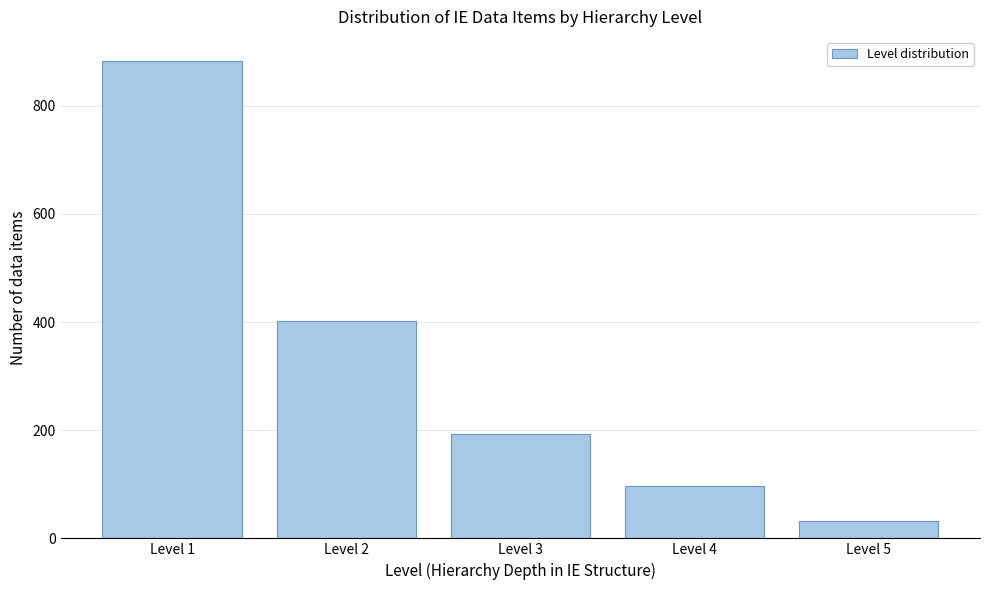

Reading left to right, extract all data points from this chart.

883	402	193	96	32